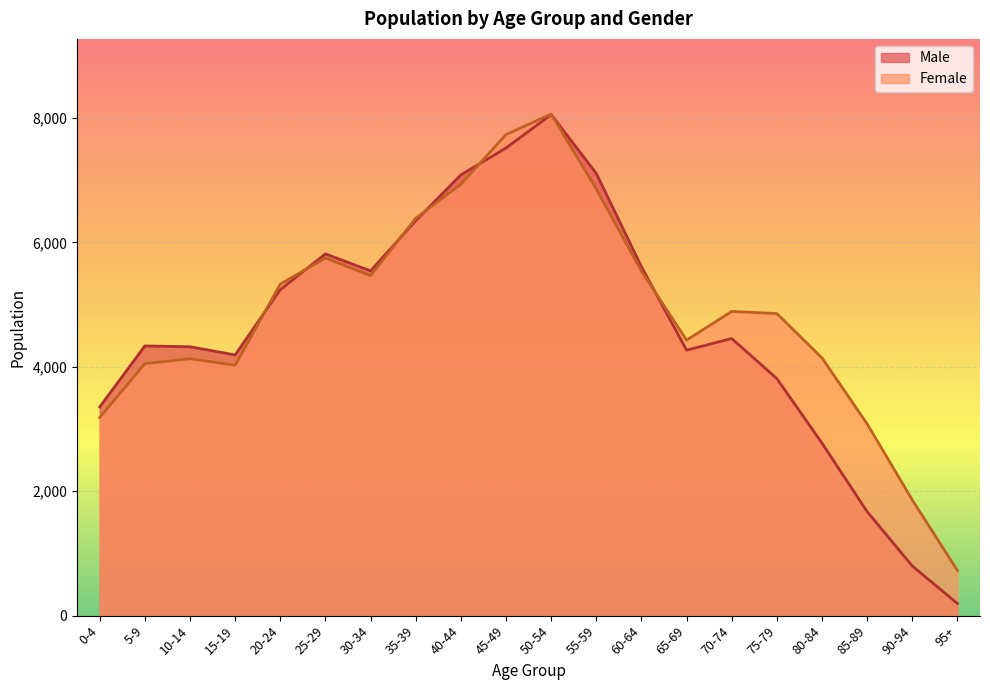

What is the value of the Male point at the 6th from the left?

5816